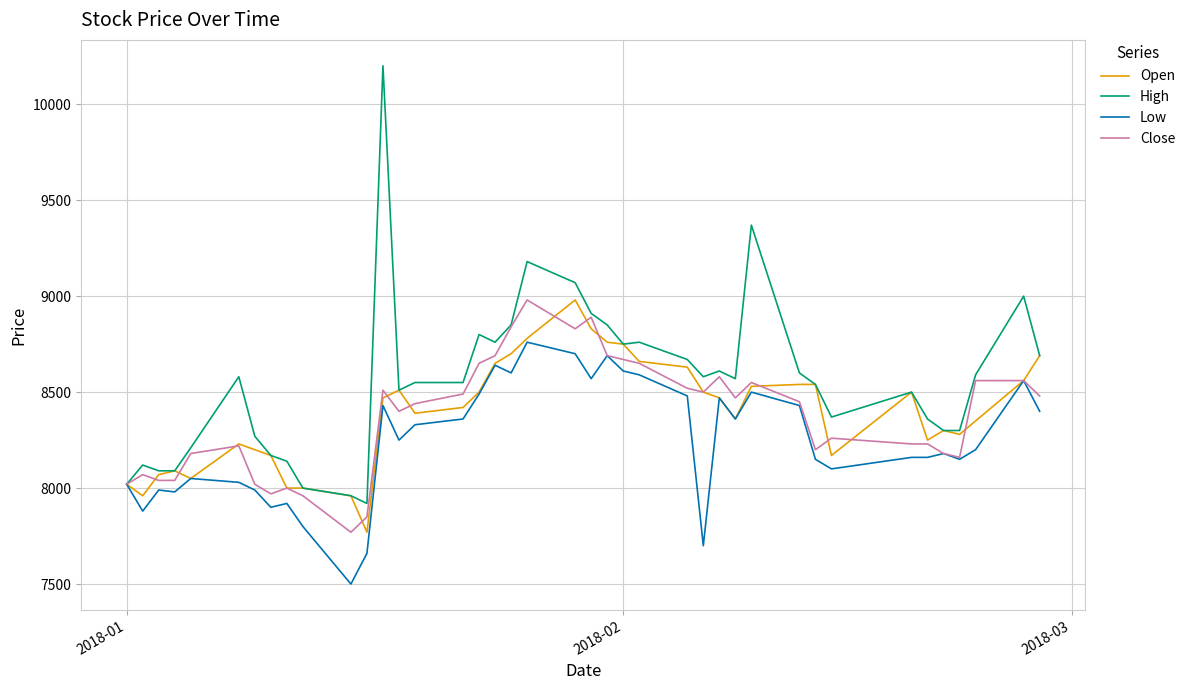

Which series has the largest total across all categories?

High